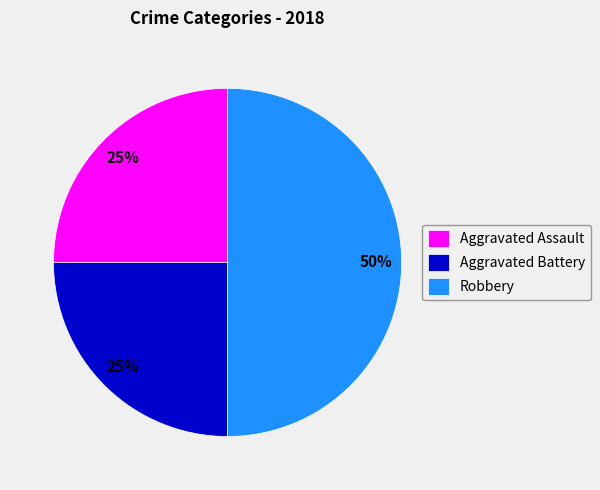

What is the ratio of the value at Aggravated Battery to the value at Aggravated Assault?

1.0